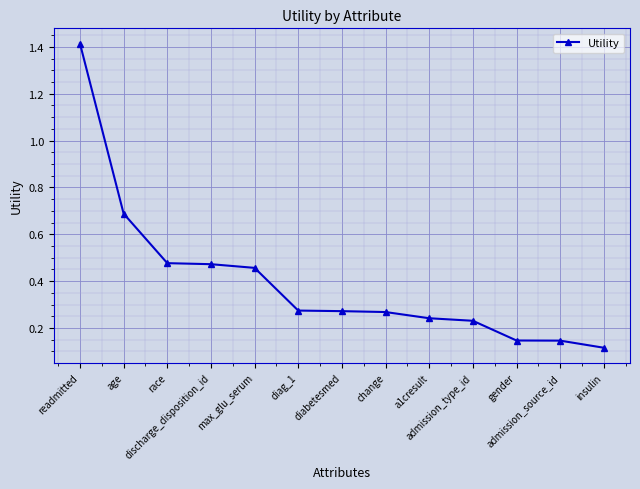

How many lines are shown in the chart?

1